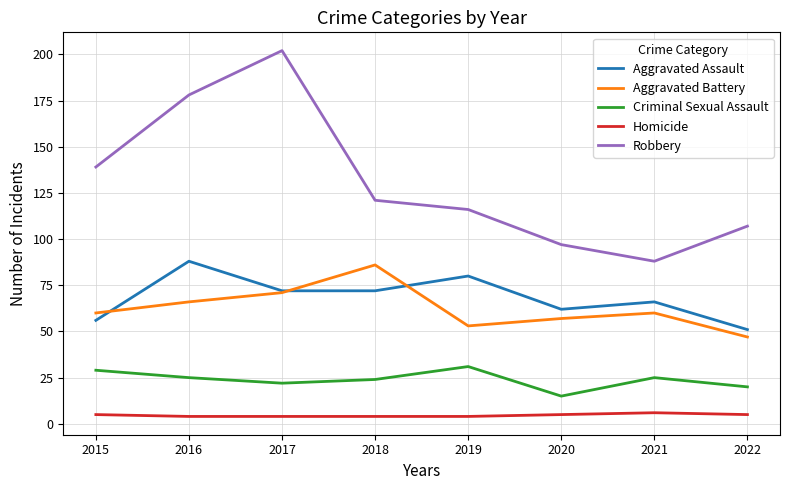

What are all the series names shown in the legend?

Aggravated Assault, Aggravated Battery, Criminal Sexual Assault, Homicide, Robbery